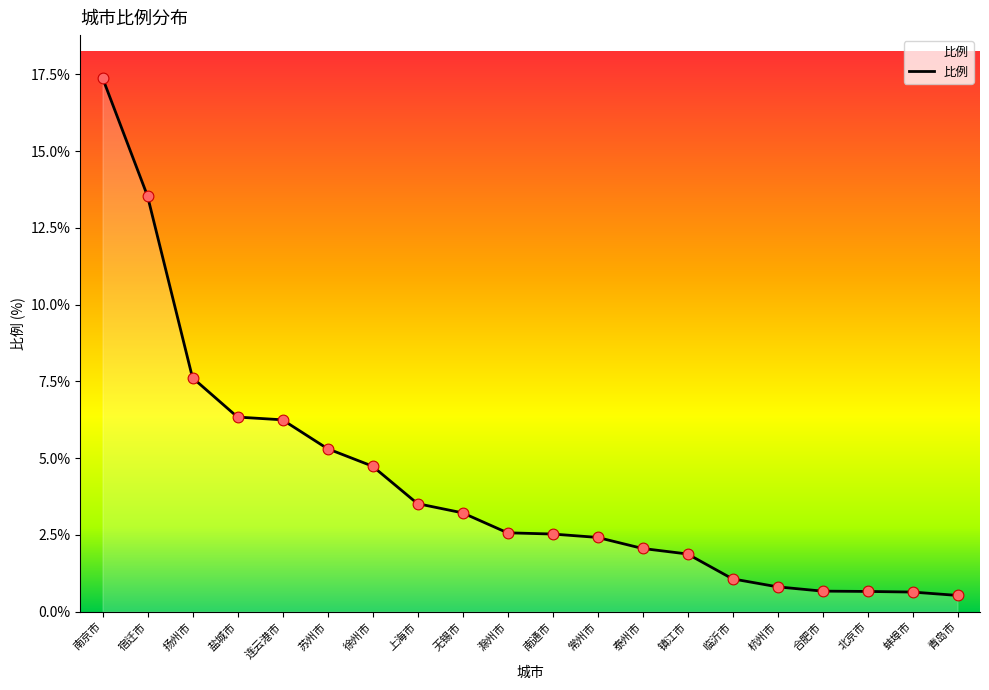

What is the change in value from 扬州市 to 常州市?

-5.2